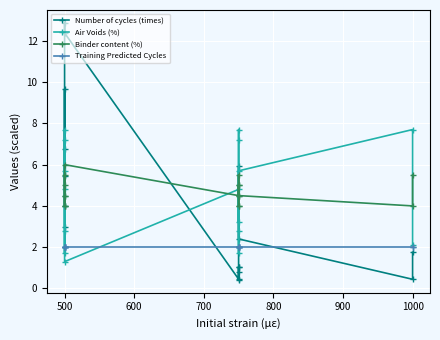

Is this an area chart (filled region under the line)?

No